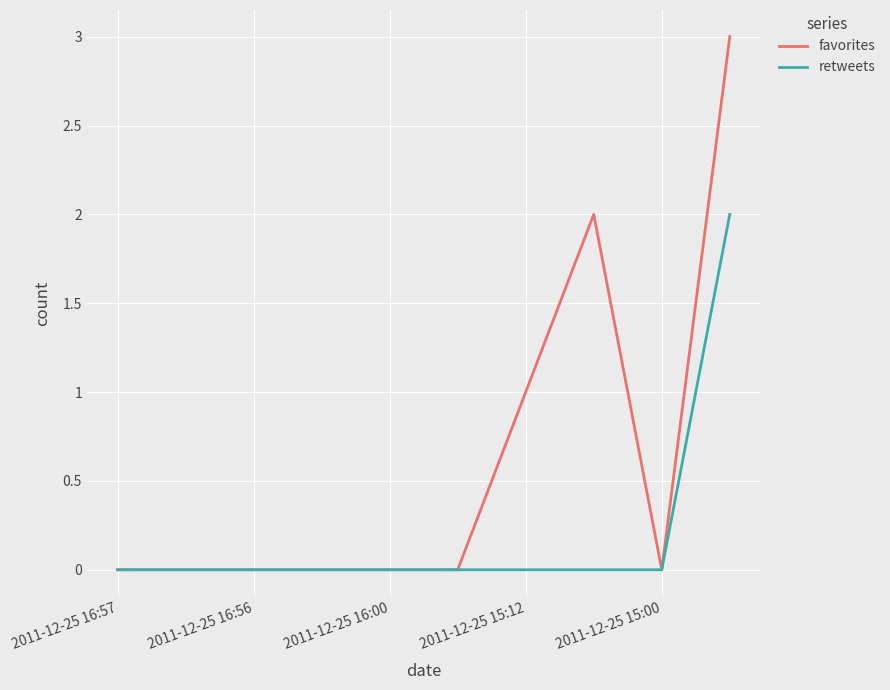

Which series has the widest spread of values?

favorites